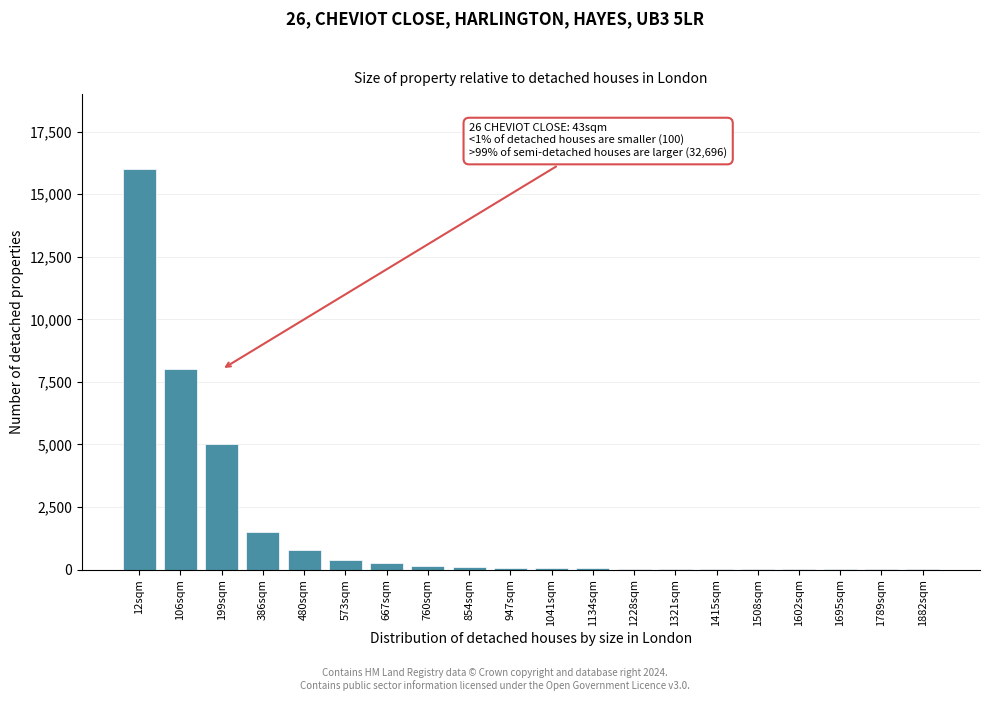

True or false: the data shows 60 at 1041sqm.

True